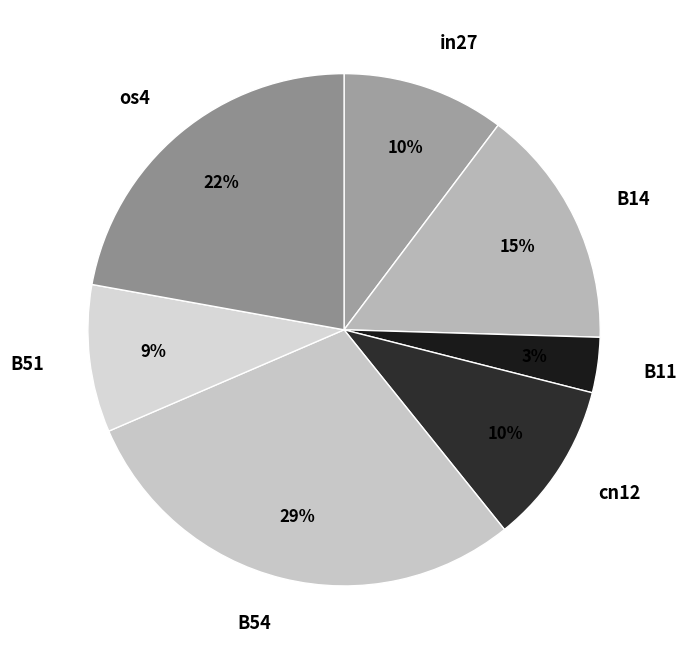

True or false: B54 accounts for 29% of the total.

True